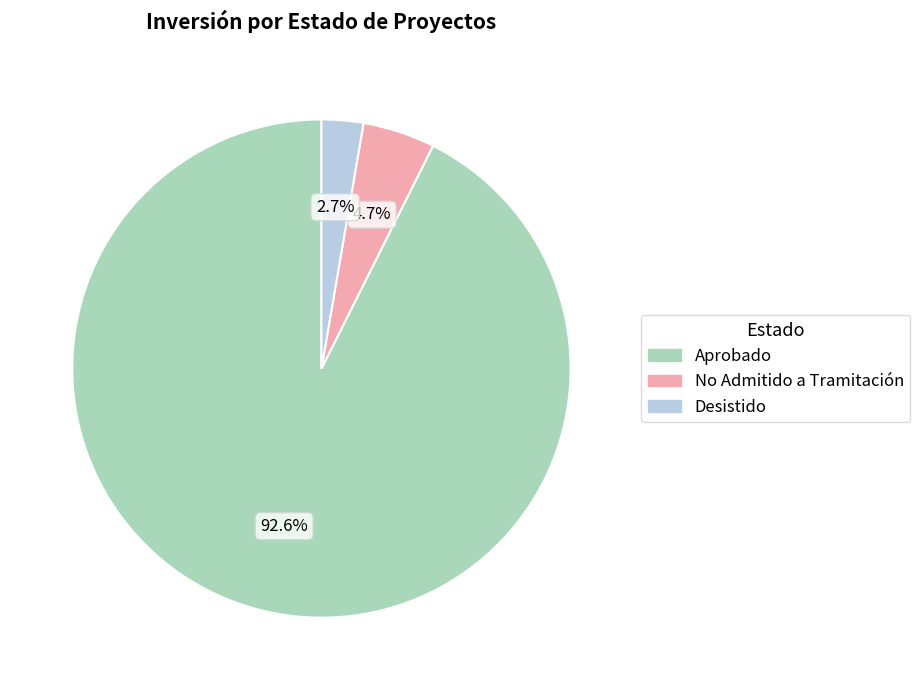

Is there any slice that represents more than half of the pie?

Yes